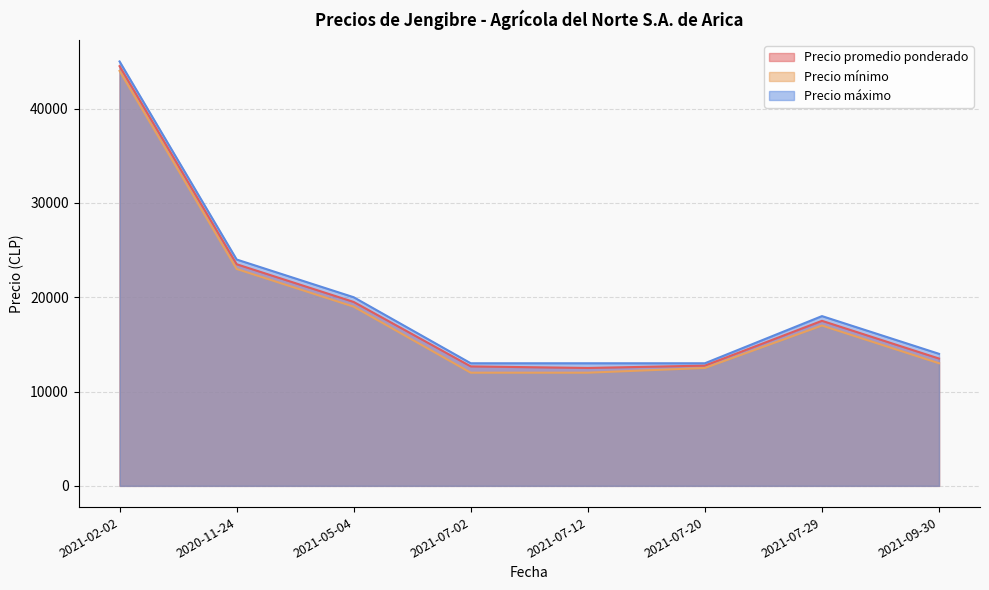

True or false: Precio promedio ponderado and Precio mínimo intersect in this chart.

False